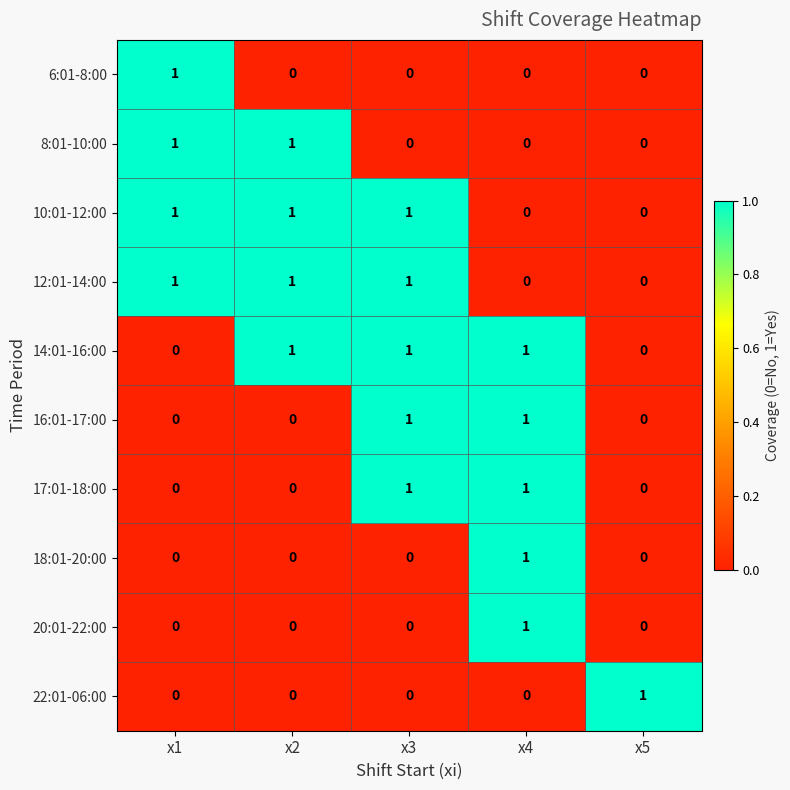

True or false: 17:01-18:00 has a value of 0 at x2.

True